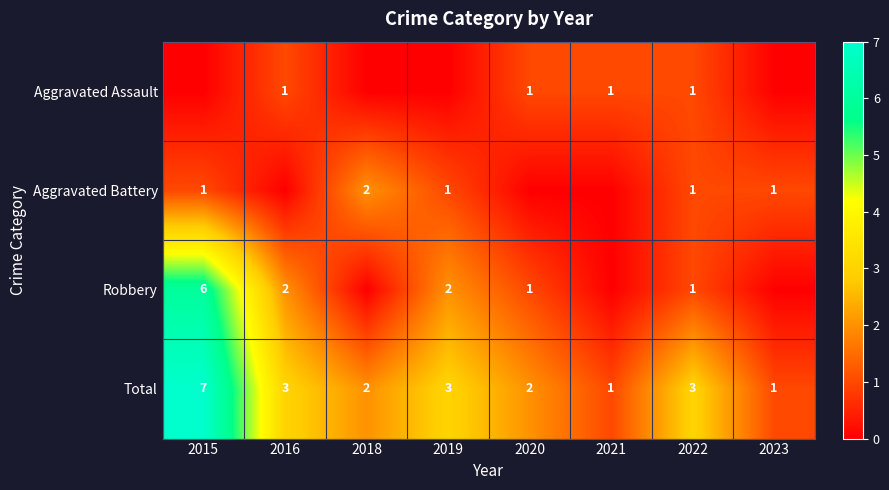

True or false: Total has a value of 3 at 2022.

True